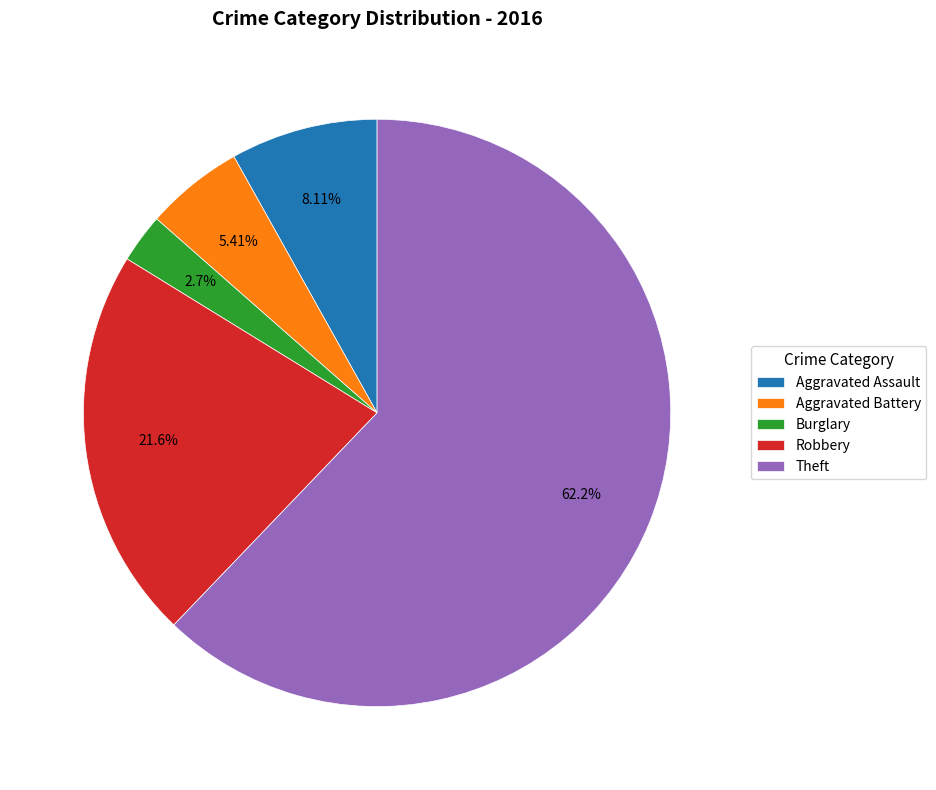

Which slice is the smallest?

Burglary